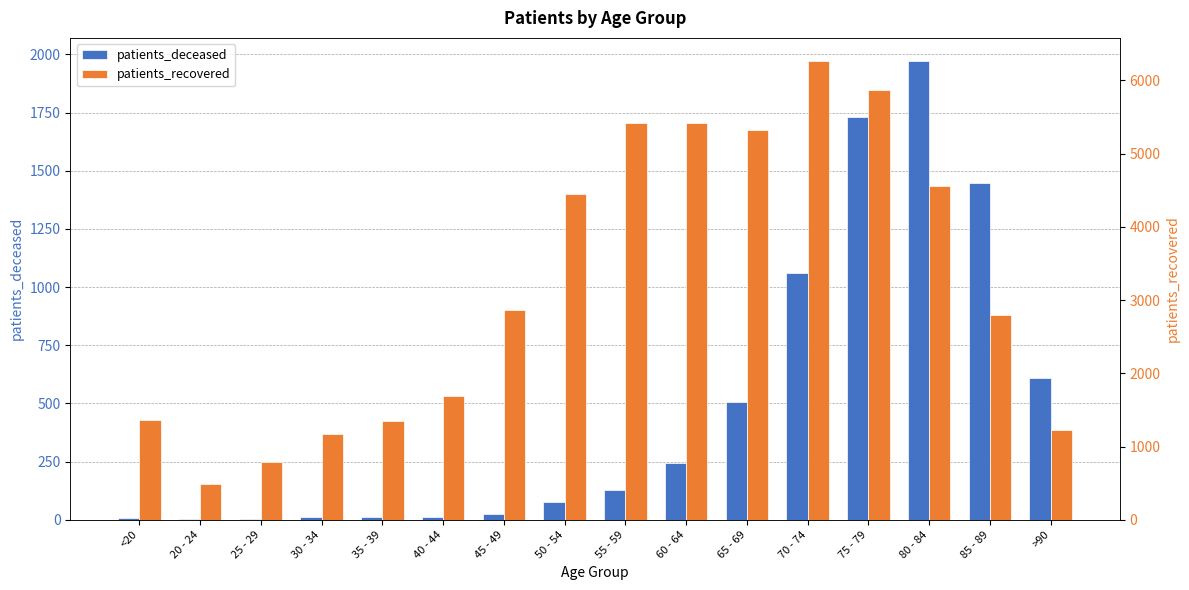

What is the approximate value of patients_deceased at 65 - 69?

505